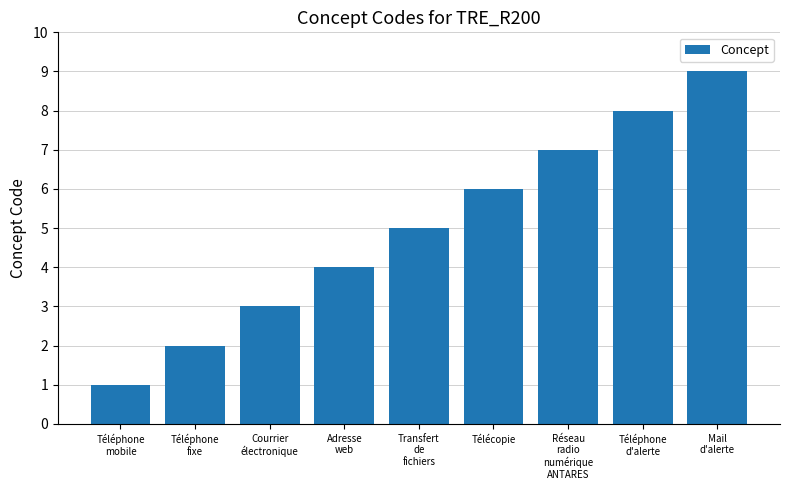

Between Adresse
web and Téléphone
fixe, which is larger?

Adresse
web